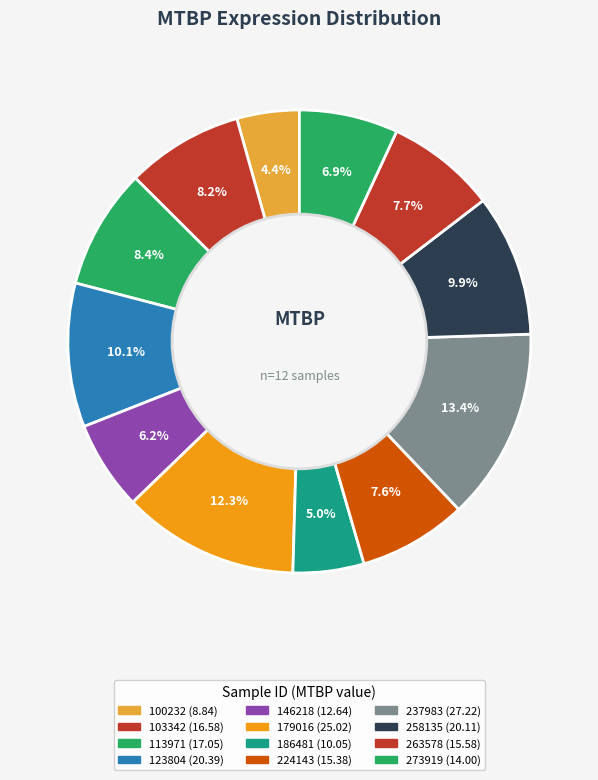

How many segments does this pie chart have?

12